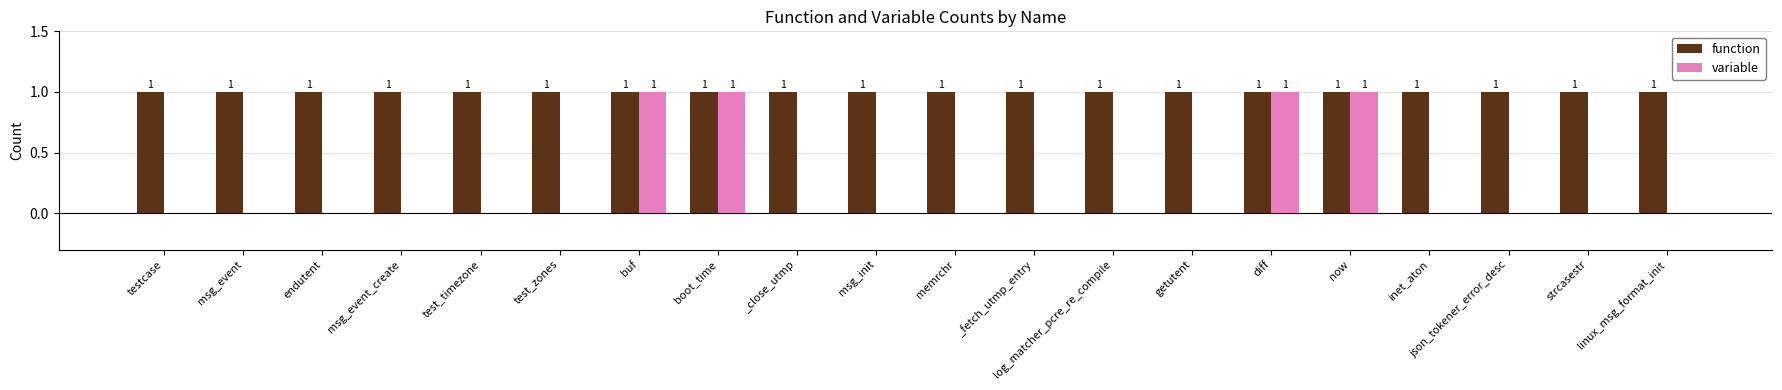

Reading left to right, what are all the values shown in this chart?

function: testcase=1	msg_event=1	endutent=1	msg_event_create=1	test_timezone=1	test_zones=1	buf=1	boot_time=1	_close_utmp=1	msg_init=1	memrchr=1	_fetch_utmp_entry=1	log_matcher_pcre_re_compile=1	getutent=1	diff=1	now=1	inet_aton=1	json_tokener_error_desc=1	strcasestr=1	linux_msg_format_init=1
variable: testcase=0	msg_event=0	endutent=0	msg_event_create=0	test_timezone=0	test_zones=0	buf=1	boot_time=1	_close_utmp=0	msg_init=0	memrchr=0	_fetch_utmp_entry=0	log_matcher_pcre_re_compile=0	getutent=0	diff=1	now=1	inet_aton=0	json_tokener_error_desc=0	strcasestr=0	linux_msg_format_init=0